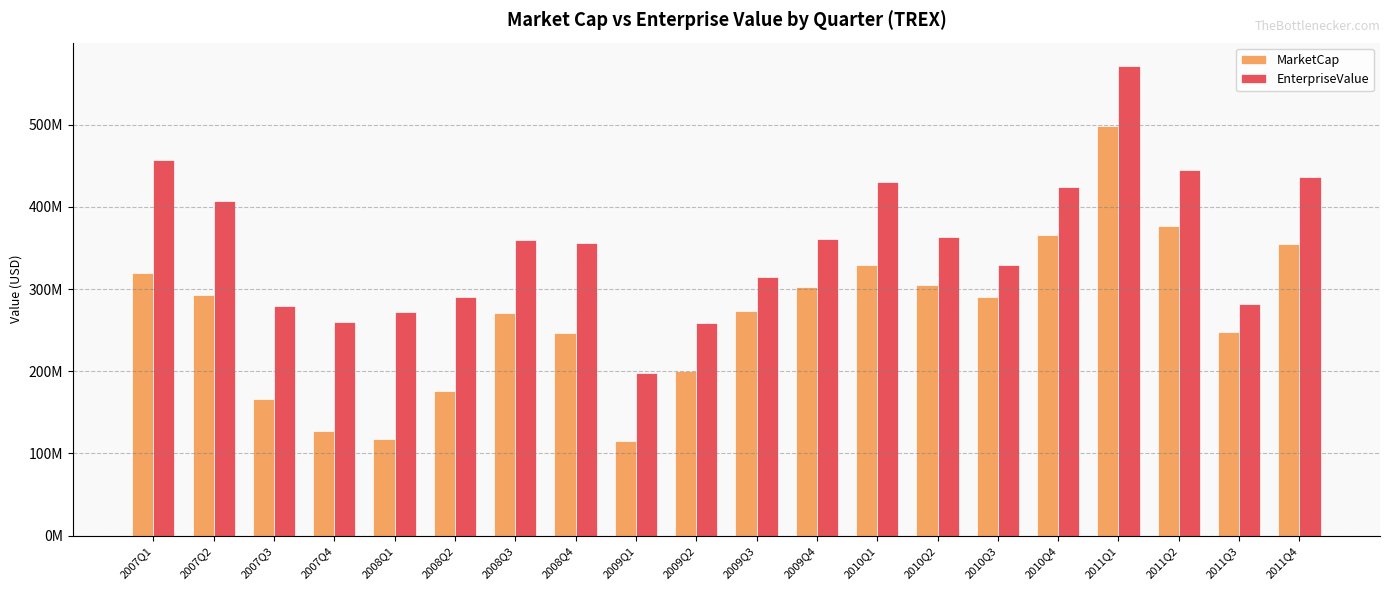

Reading left to right, what are all the values shown in this chart?

MarketCap: 319856461.9	292244216.2	165604677.8	127107359.8	117697531.8	175435686.4	271000032.1	247087249.0	114536798.9	200702097.1	273571443.6	302917686.4	329042791.4	305152342.3	289995200.9	366419297.6	498856322.6	376930212.5	247307986.1	354510420.6
EnterpriseValue: 457587461.9	407297216.2	279074677.8	259969359.8	272031531.8	290097686.4	360280032.1	355632249.0	197807798.9	258474097.1	314360443.6	360582686.4	430421791.4	363701342.3	329643200.9	423932297.6	571406322.6	444401212.5	281356986.1	436409420.6